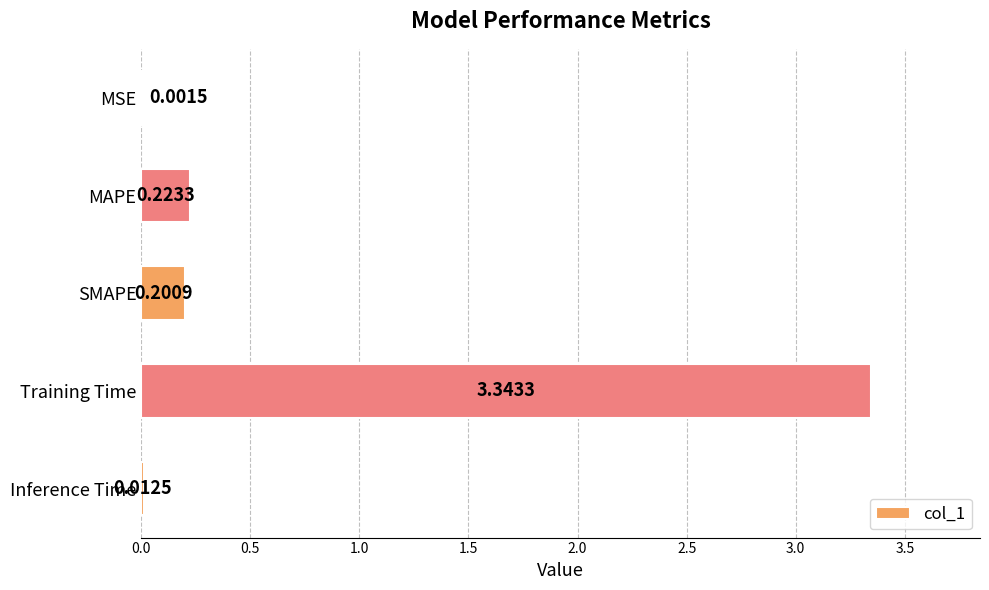

What is the sum of the values at Inference Time and Training Time?

3.4